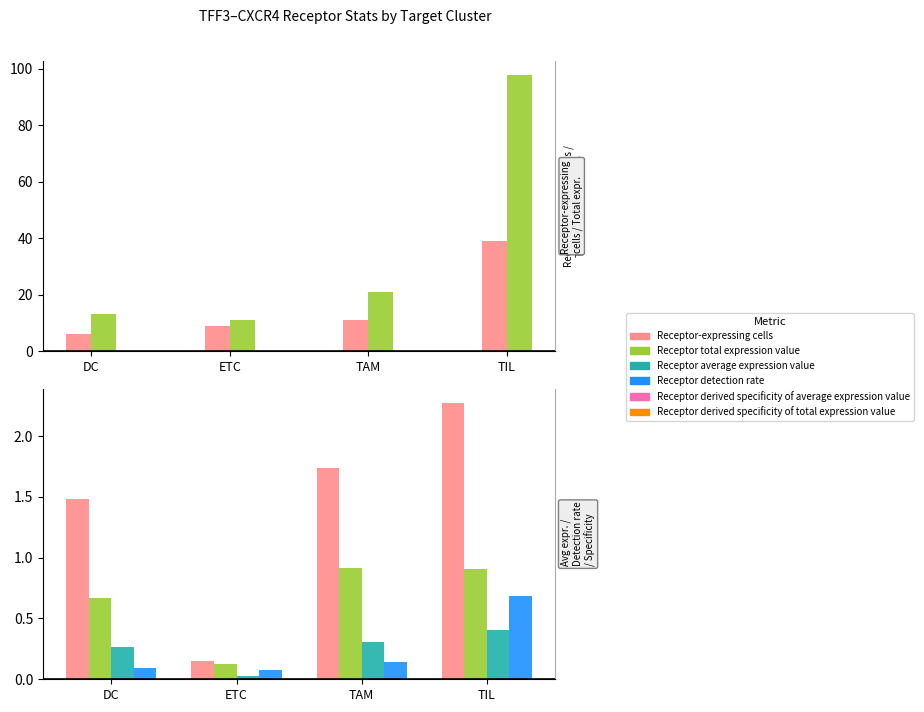

The Receptor average expression value series shows 1.5 at DC. True or false?

True